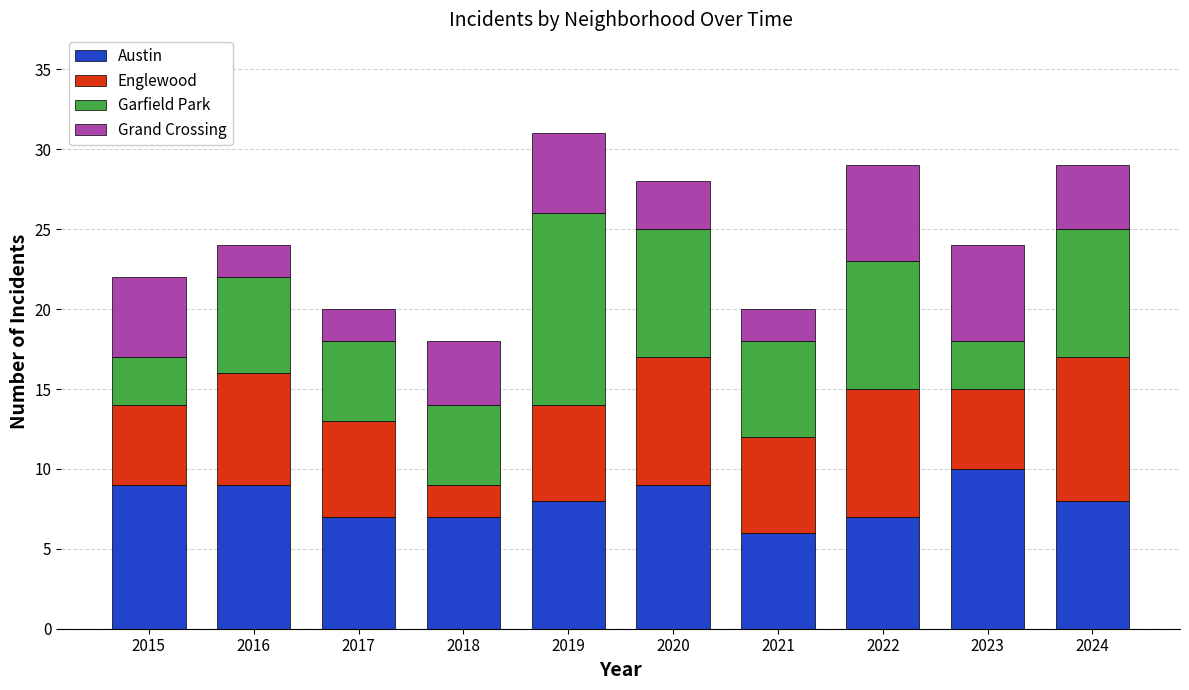

True or false: Austin has a value of 7 at 2017.

True